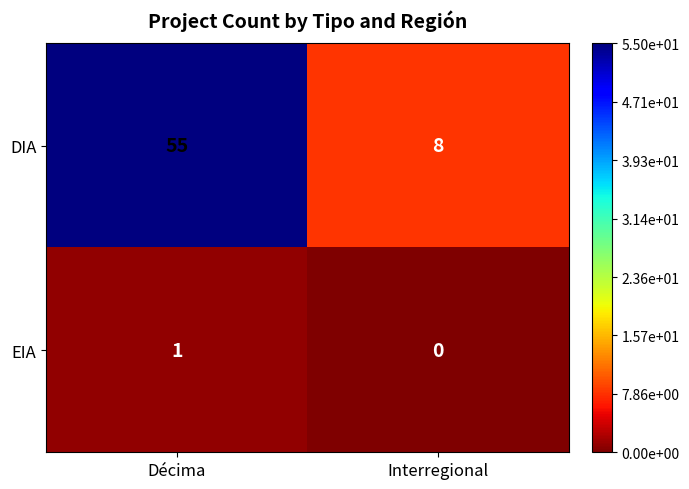

True or false: DIA has a value of 8 at Interregional.

True